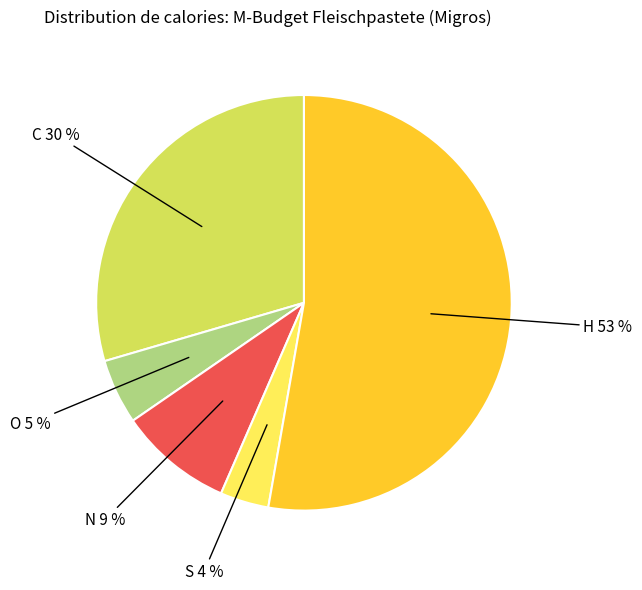

To the nearest percent, what is the average slice percentage?

20%